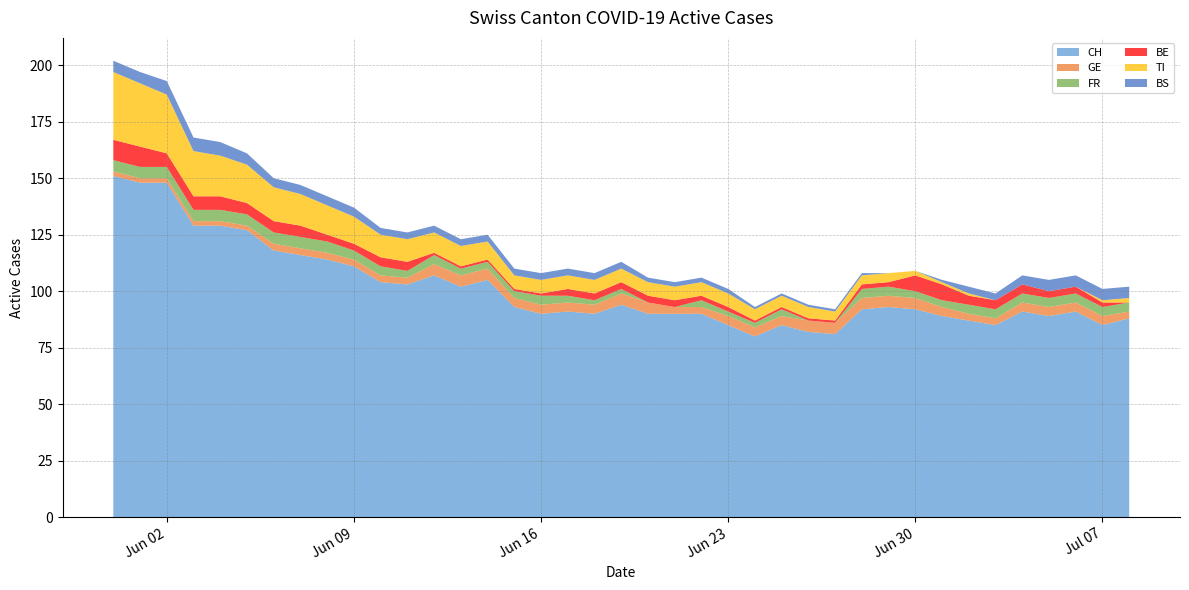

Reading left to right, list all the values displayed in this chart.

CH: 151	148	148	129	129	127	118	116	114	111	104	103	107	102	105	93	90	91	90	94	90	90	90	85	80	85	82	81	92	93	92	89	87	85	91	89	91	85	88
GE: 2	2	2	2	2	2	3	3	3	3	3	3	5	5	5	4	4	4	4	5	5	3	3	4	4	4	5	5	5	5	5	4	3	3	4	4	4	4	3
FR: 5	5	5	5	5	5	5	5	5	4	4	3	4	3	3	3	4	3	2	2	0	0	3	2	2	3	0	0	4	4	3	3	4	4	4	4	4	4	4
BE: 9	9	6	6	6	5	5	5	3	3	4	4	1	1	1	1	1	3	3	3	3	3	2	2	1	1	1	1	2	2	7	7	4	4	4	3	3	2	0
TI: 30	28	26	20	18	17	15	14	13	12	10	10	9	9	8	6	6	6	6	6	6	6	6	6	5	5	5	4	4	4	2	1	1	0	0	0	0	1	2
BS: 5	5	6	6	6	5	4	4	4	4	3	3	3	3	3	3	3	3	3	3	2	2	2	2	1	1	1	1	1	0	0	1	3	3	4	5	5	5	5